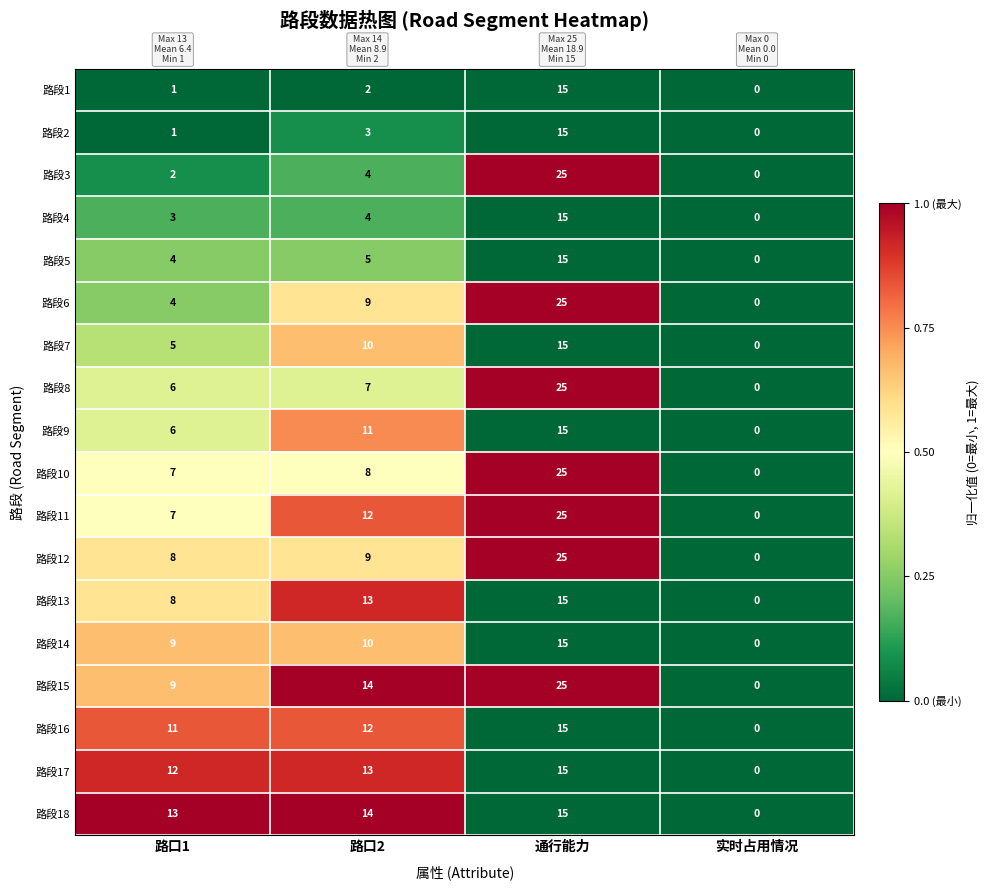

What is the average value of the 路段6 series?

10